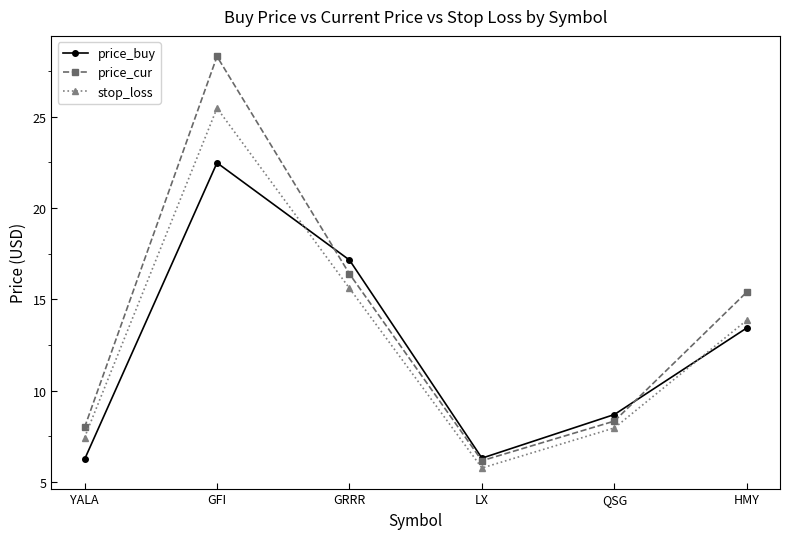

What is the highest value of the stop_loss series?

25.5